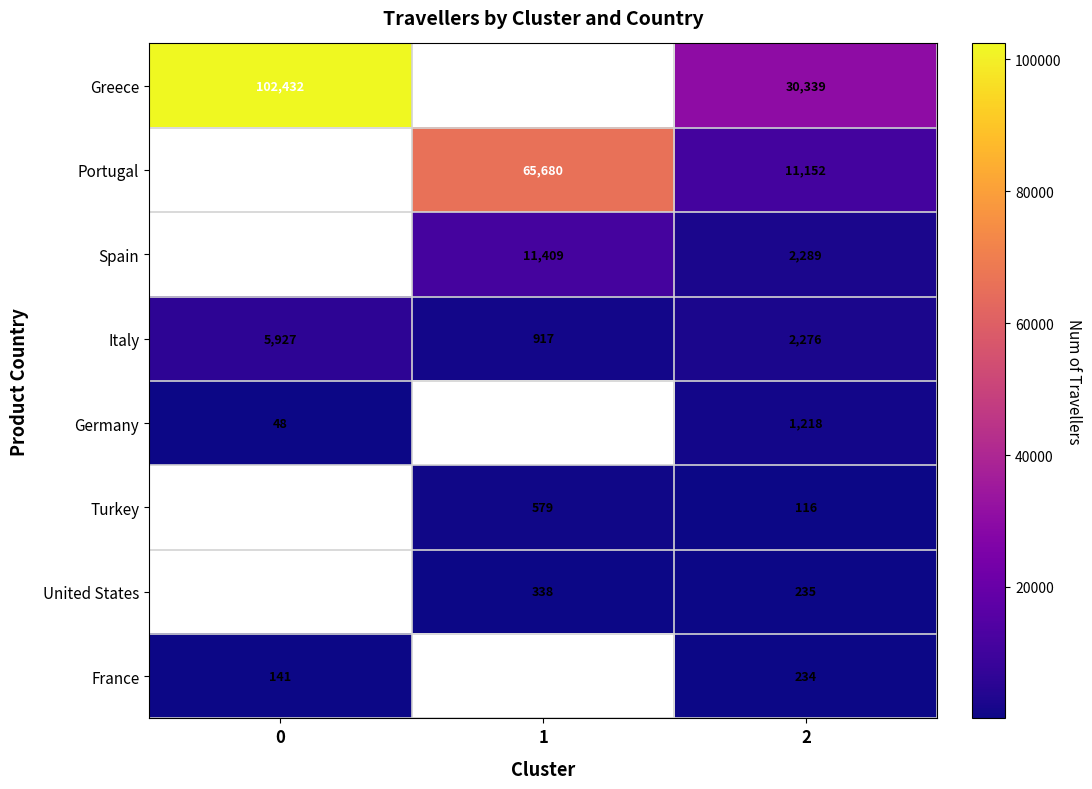

At which category is the sum across all series the highest?

2